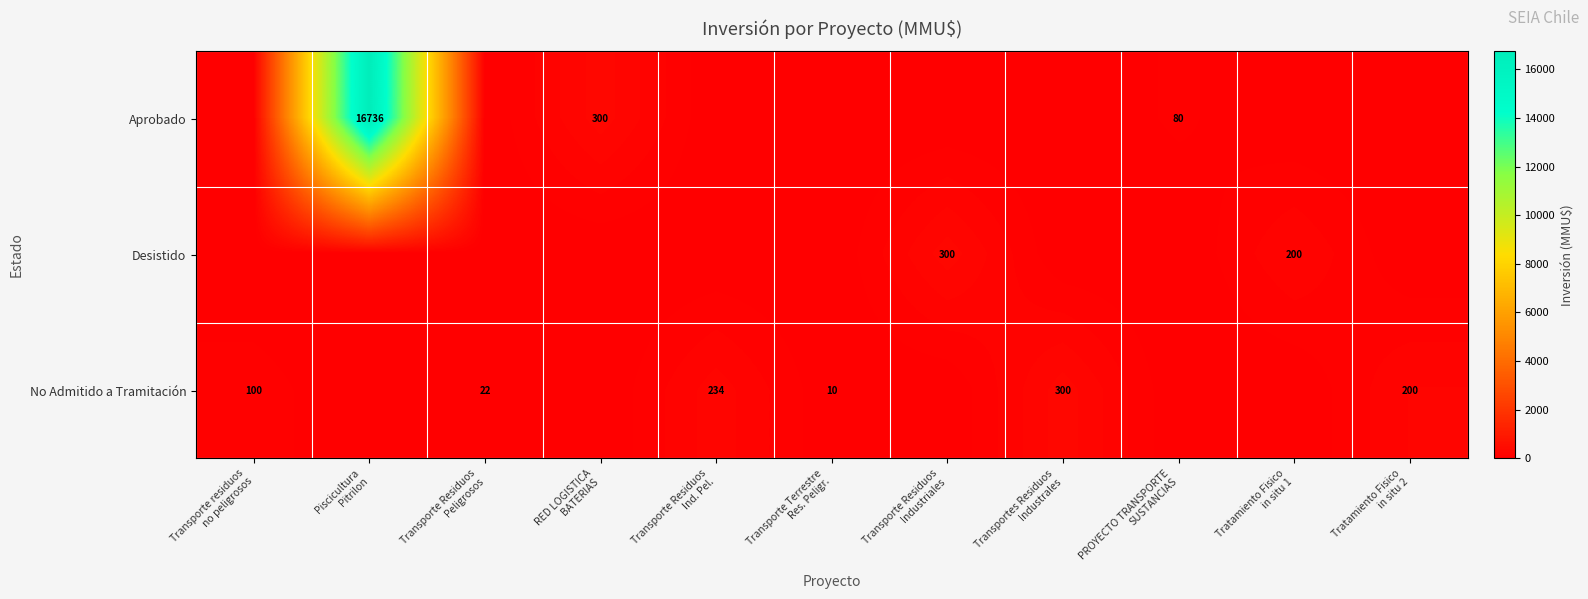

What is the greatest value displayed?

16736